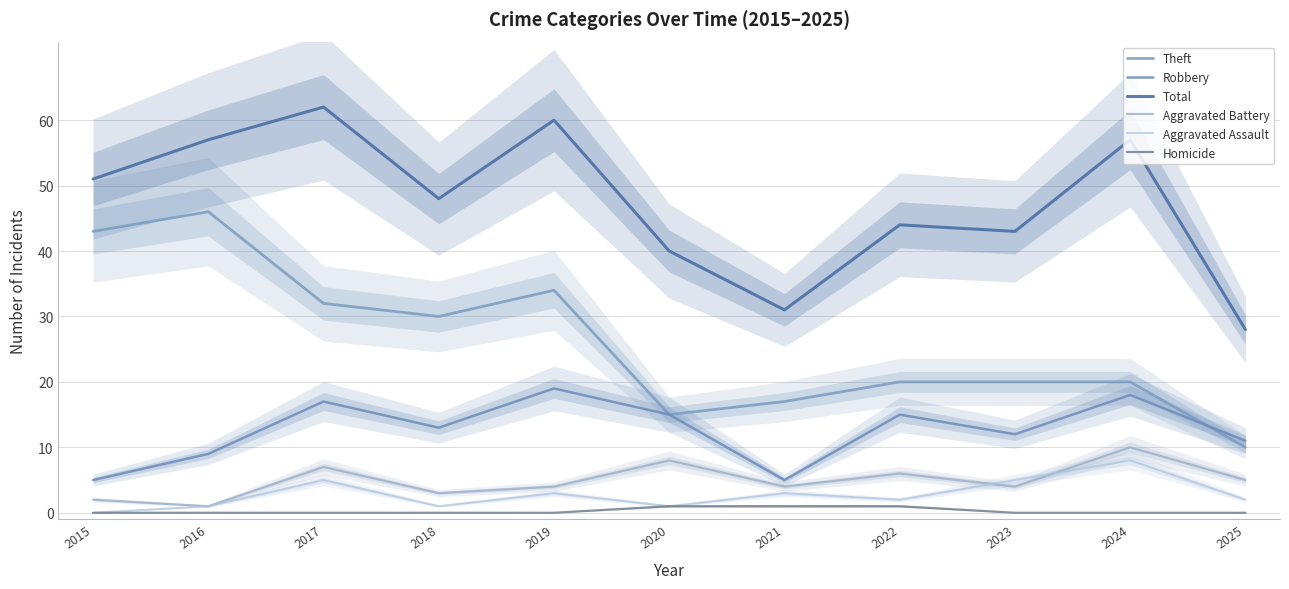

Between 2016 and 2018, which series saw the biggest shift?

Theft